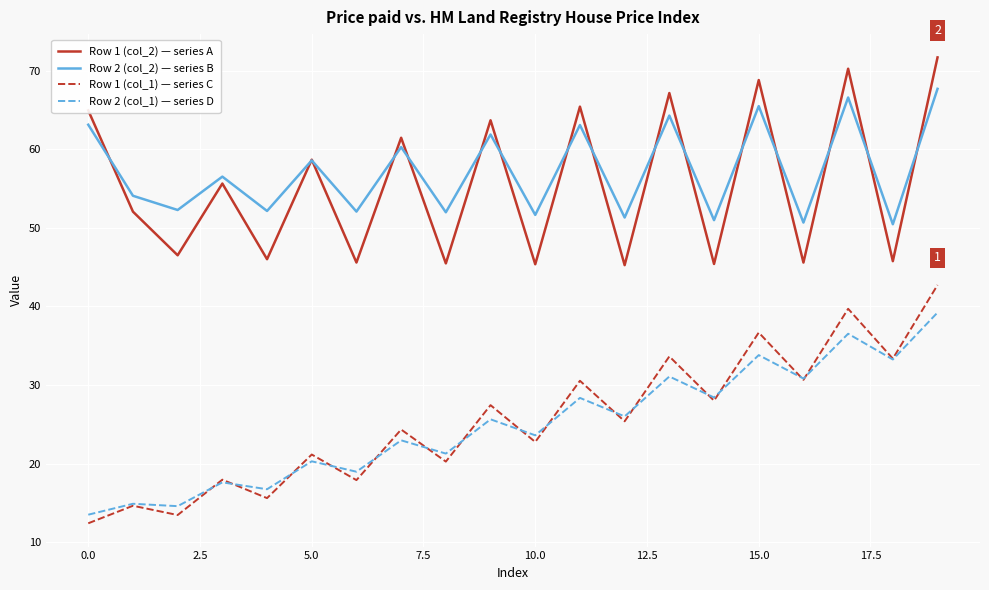

How many values in the Row 1 (col_2) — series A series are below 55?

10